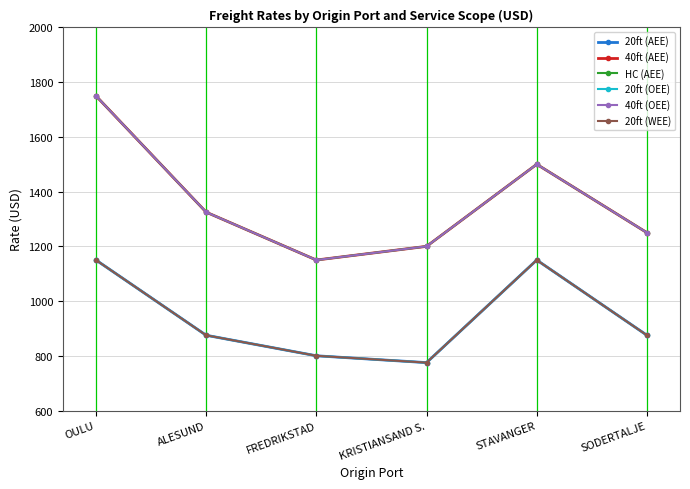

Is this an area chart (filled region under the line)?

No